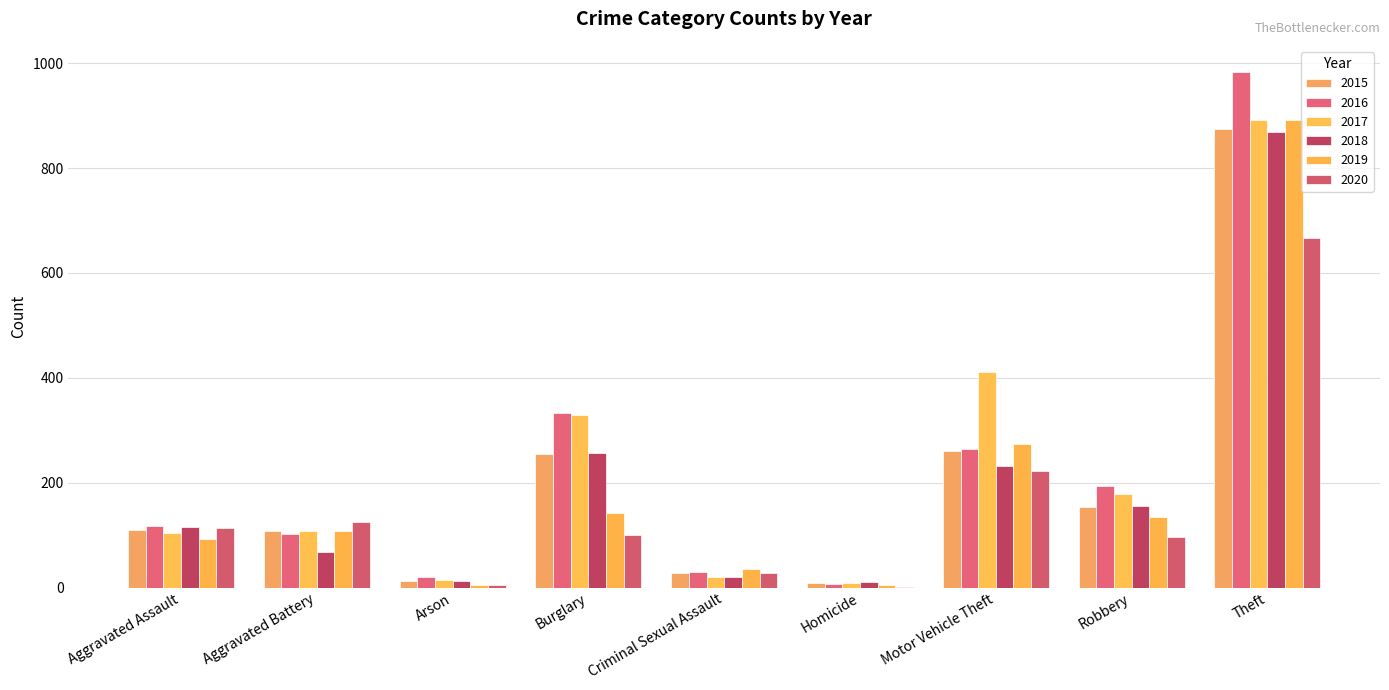

How many groups of bars are there?

9